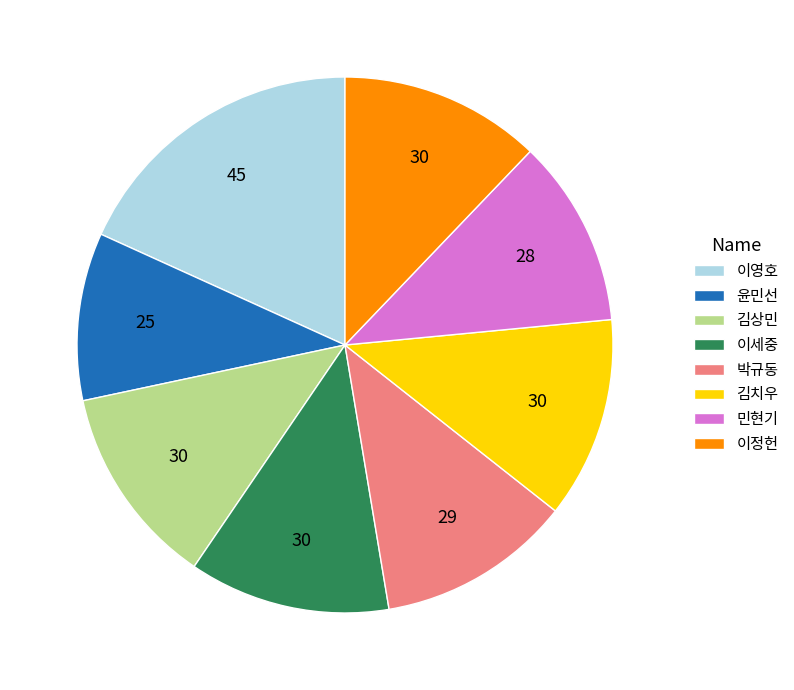

Count the number of slices in the pie.

8